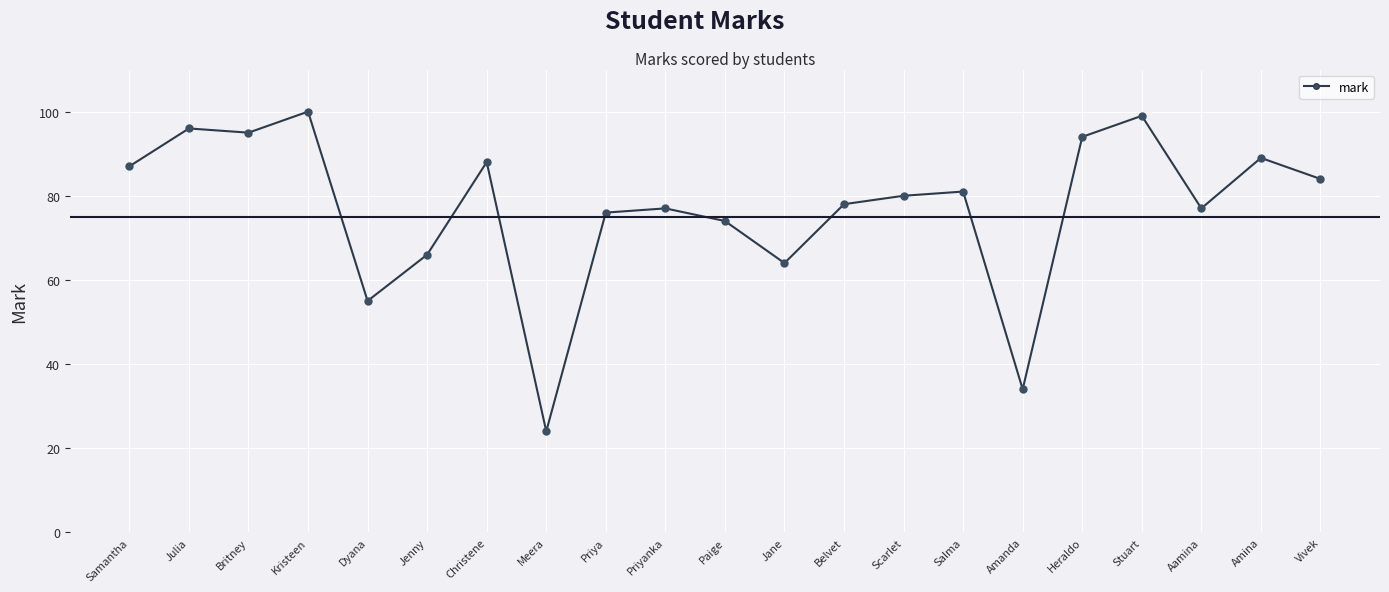

Between Heraldo and Britney, which is larger?

Britney